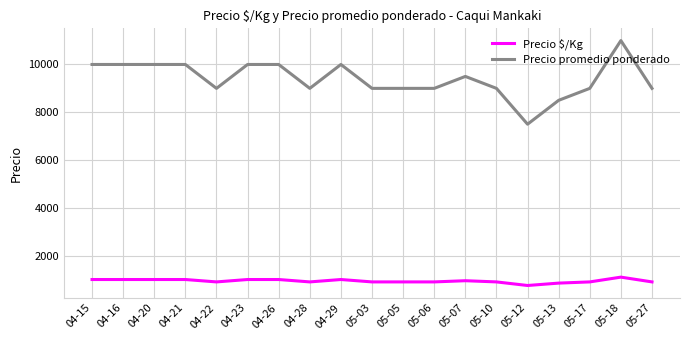

Is it true that Precio promedio ponderado equals 10000 at 04-21?

True